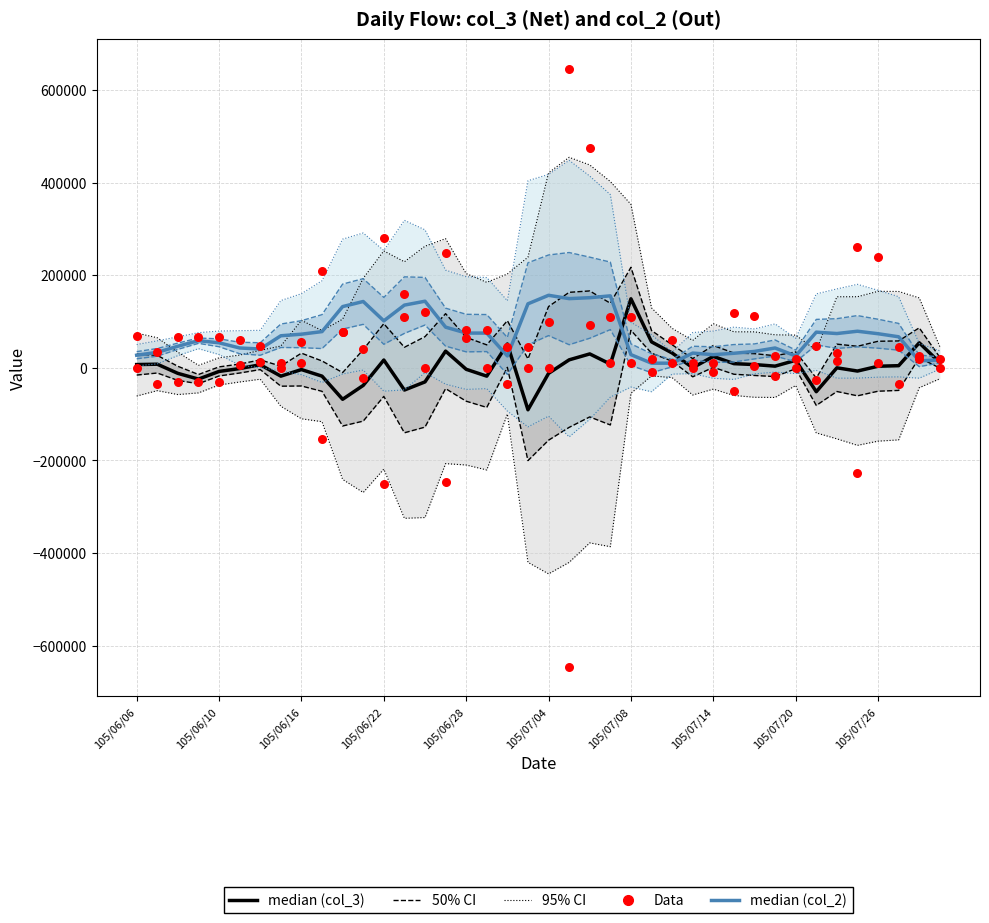

Which series contains the highest Y value?

Data (col_3)